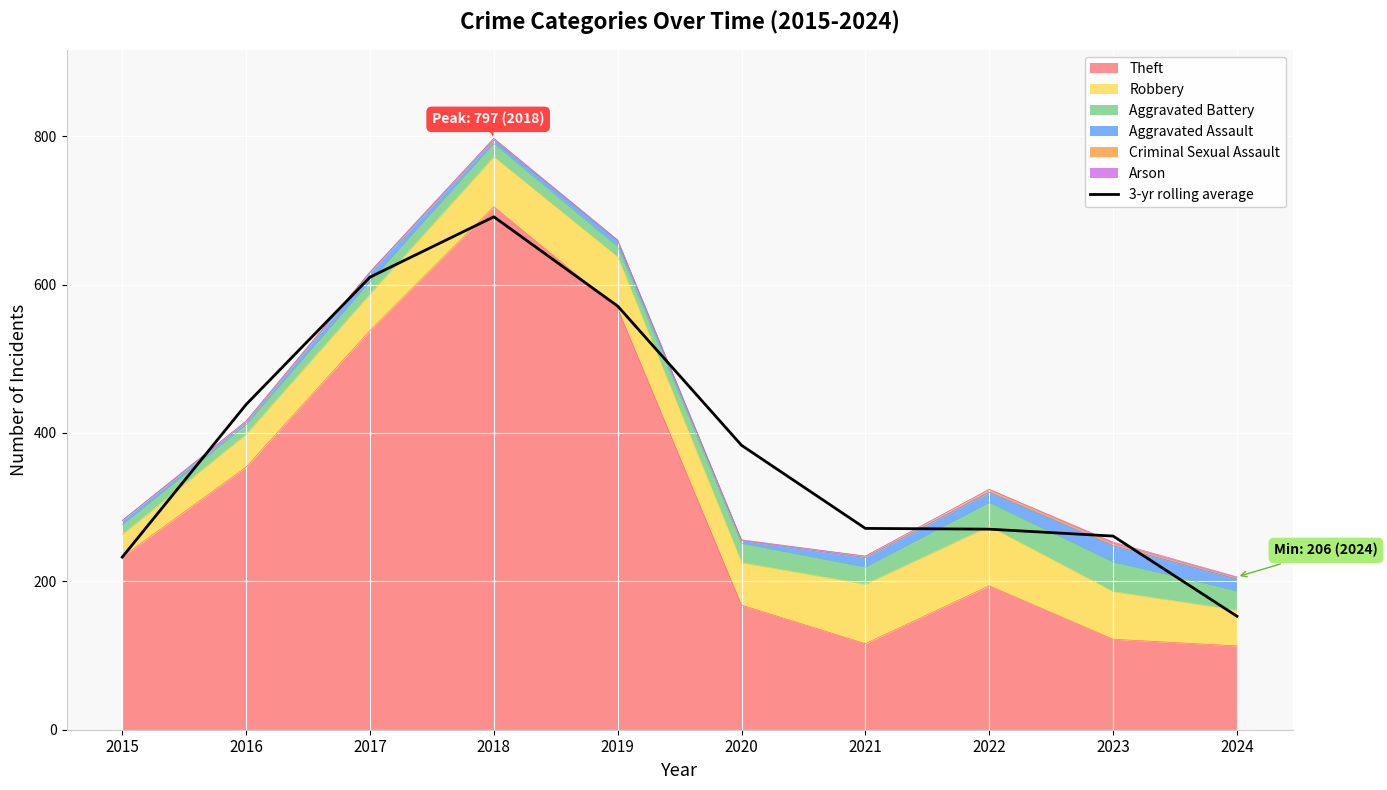

Does the chart display data point markers on the line(s)?

No